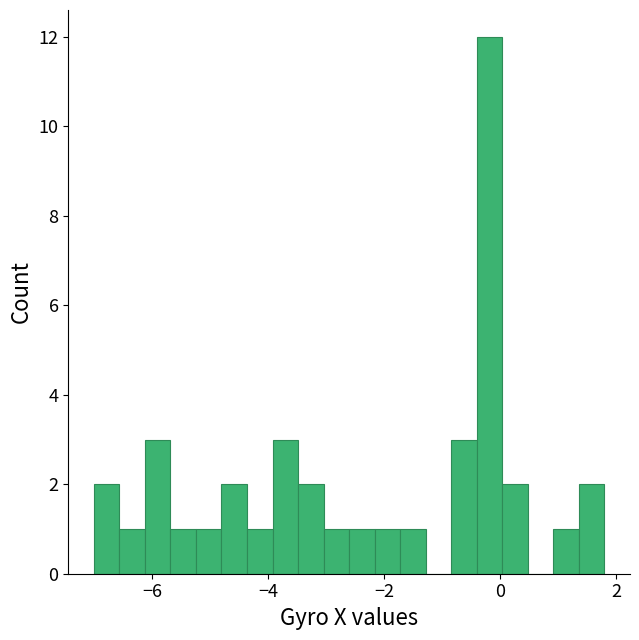

Read against the x-axis, roughly where is the centre of the tallest bar?

-0.2